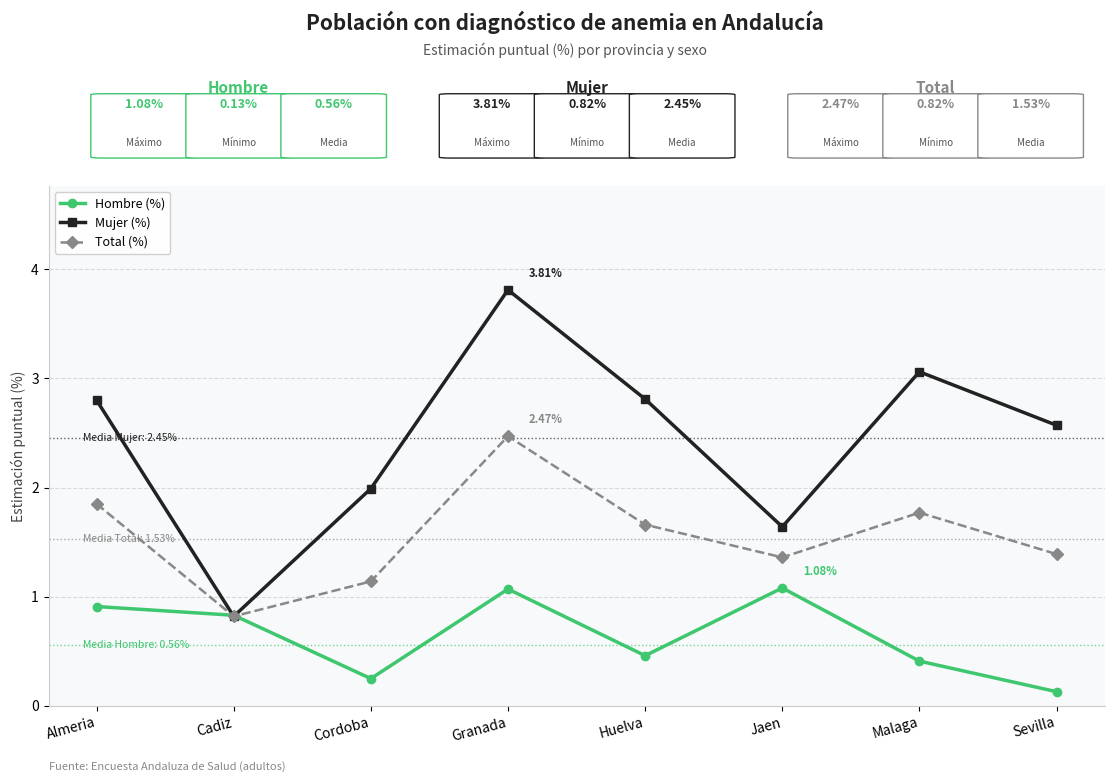

Rank the series by their average value, from lowest to highest.

Hombre (%), Total (%), Mujer (%)